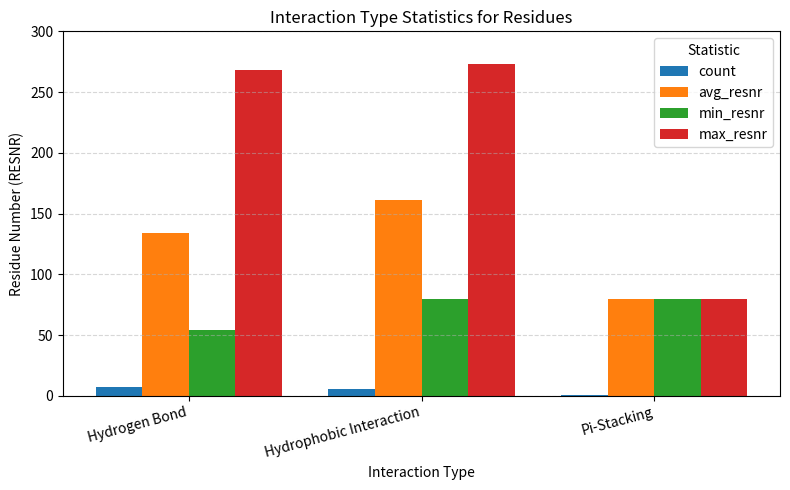

What is the maximum value shown in the chart?

273.0